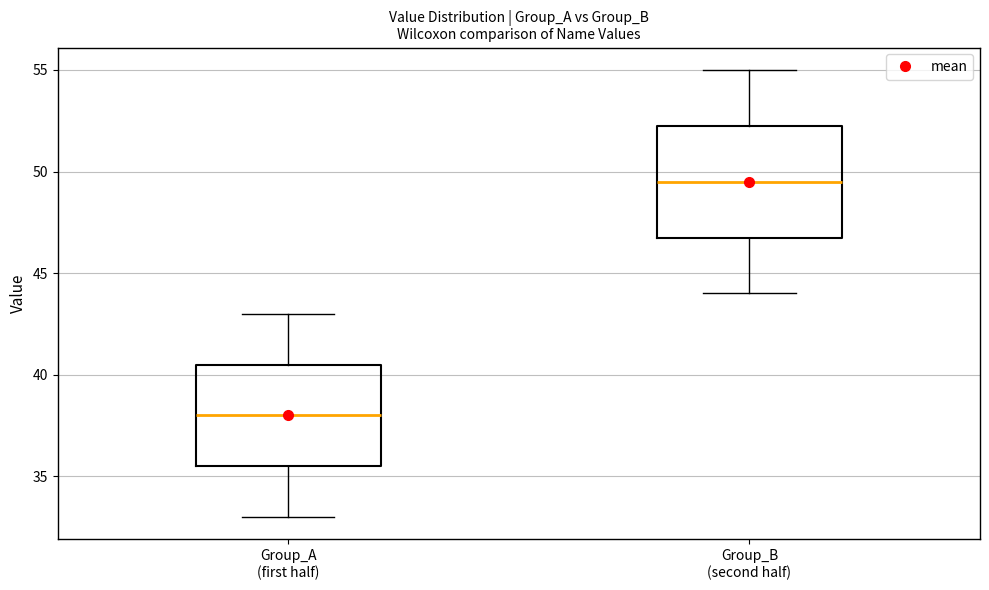

Comparing the boxes themselves (not the whiskers), which one is the tallest?

Group_B (second half)